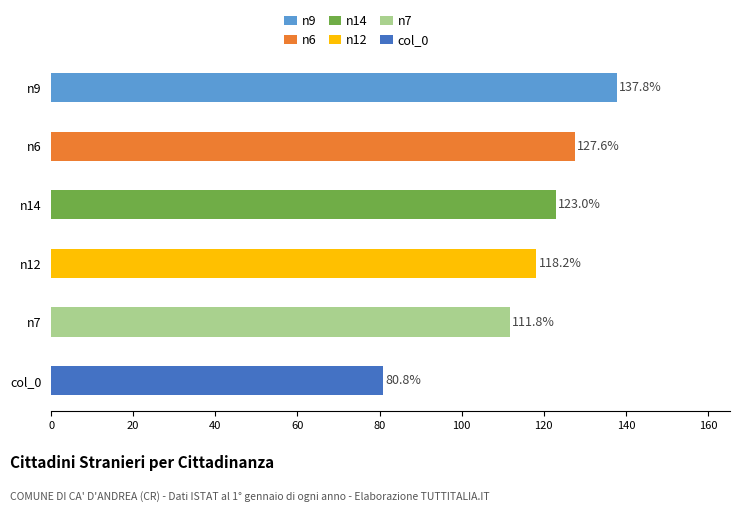

Which series has the largest range (max minus min)?

n9